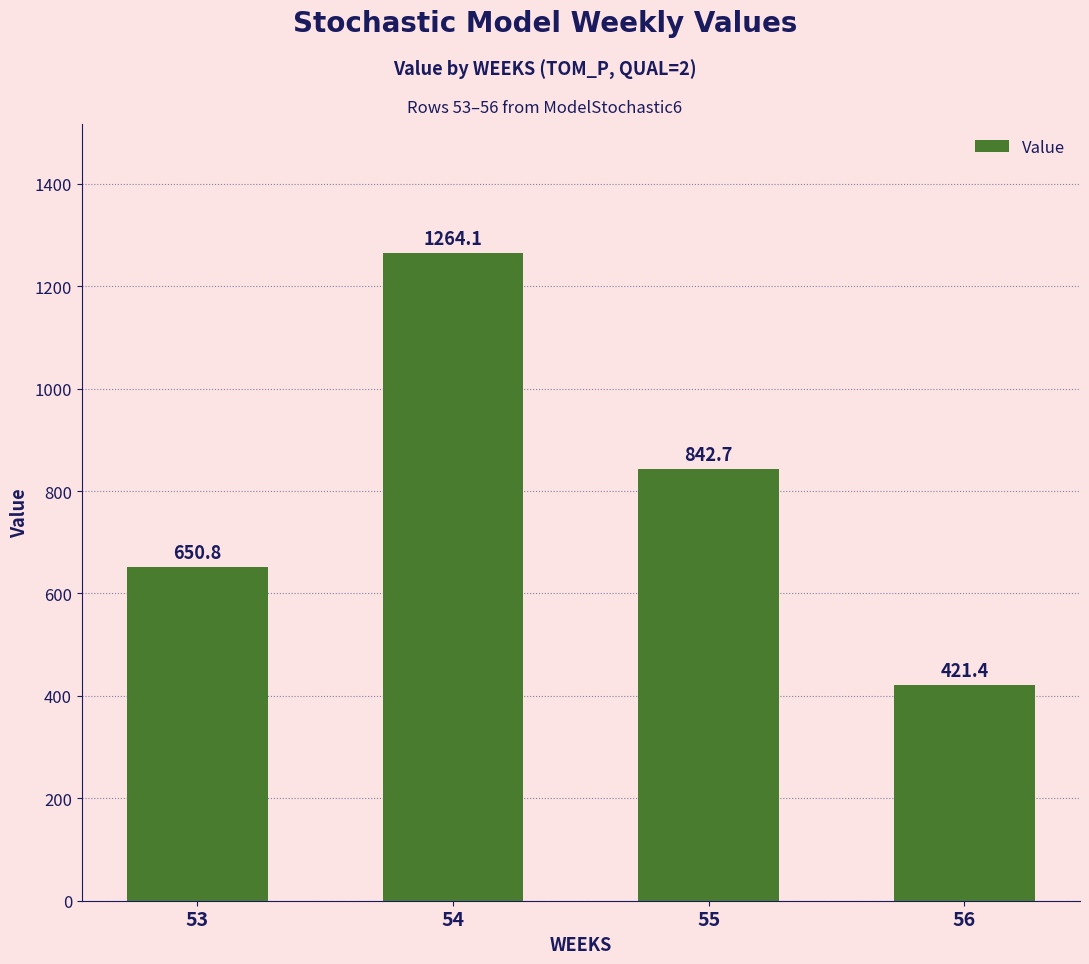

At which category does the chart reach its minimum across all series?

56